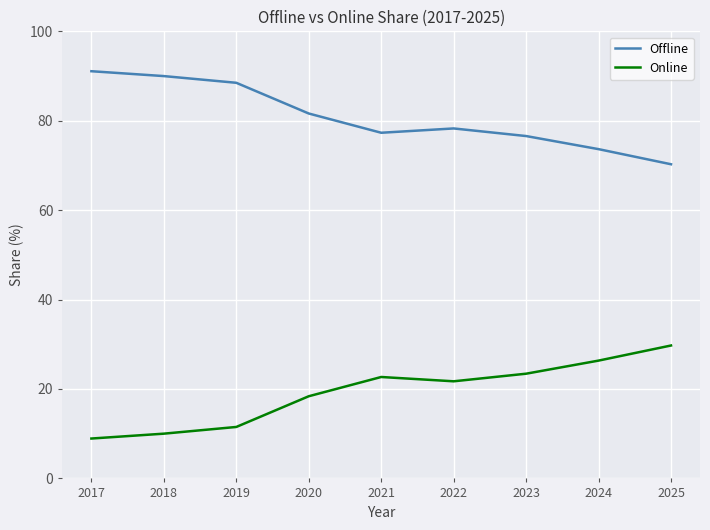

What is the total value across all series at 2020?

100.0